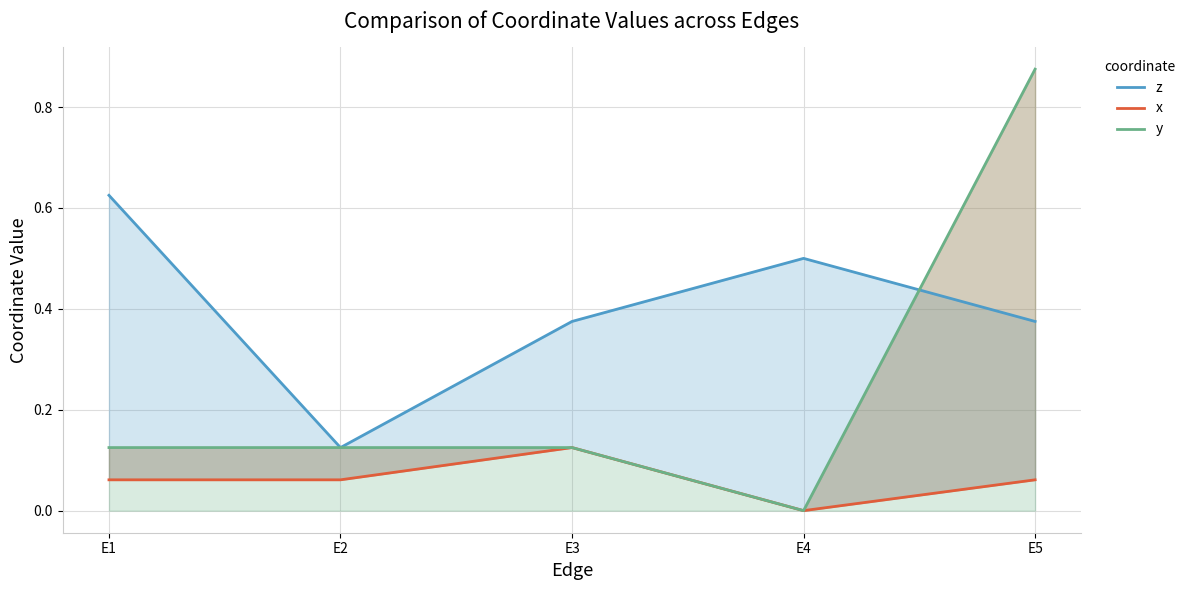

At which category does z reach its first local valley?

E2